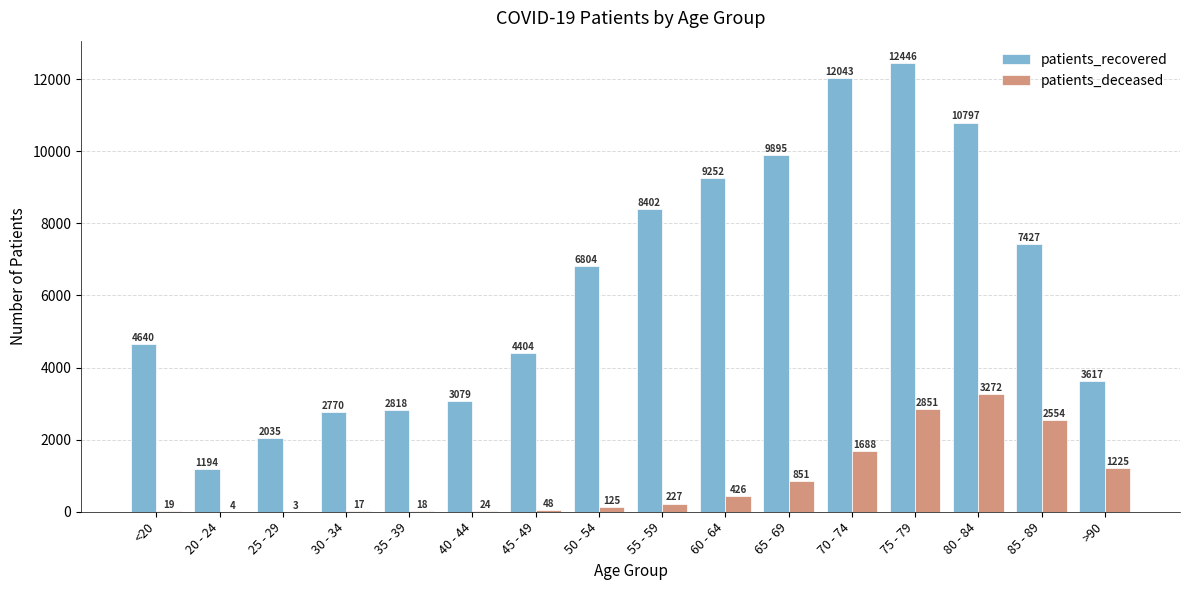

What is the sum of all patients_recovered values?

101623